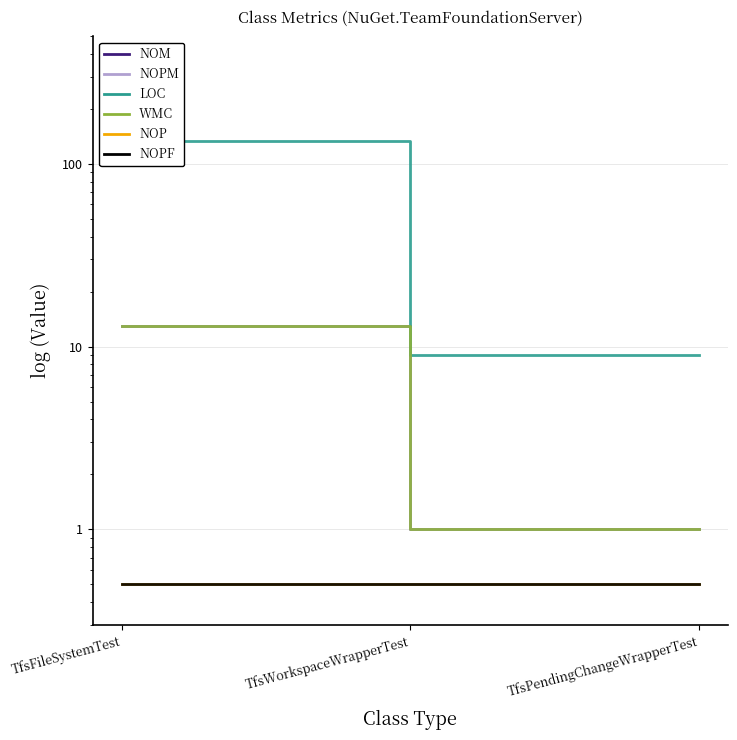

Reading right to left, extract all data points from this chart.

NOM: TfsPendingChangeWrapperTest=1.0	TfsWorkspaceWrapperTest=1.0	TfsFileSystemTest=13.0
NOPM: TfsPendingChangeWrapperTest=1.0	TfsWorkspaceWrapperTest=1.0	TfsFileSystemTest=13.0
LOC: TfsPendingChangeWrapperTest=9.0	TfsWorkspaceWrapperTest=9.0	TfsFileSystemTest=134.0
WMC: TfsPendingChangeWrapperTest=1.0	TfsWorkspaceWrapperTest=1.0	TfsFileSystemTest=13.0
NOP: TfsPendingChangeWrapperTest=0.5	TfsWorkspaceWrapperTest=0.5	TfsFileSystemTest=0.5
NOPF: TfsPendingChangeWrapperTest=0.5	TfsWorkspaceWrapperTest=0.5	TfsFileSystemTest=0.5